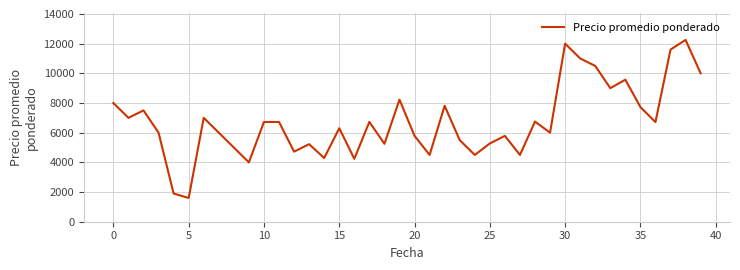

What is the maximum value shown in the chart?

12250